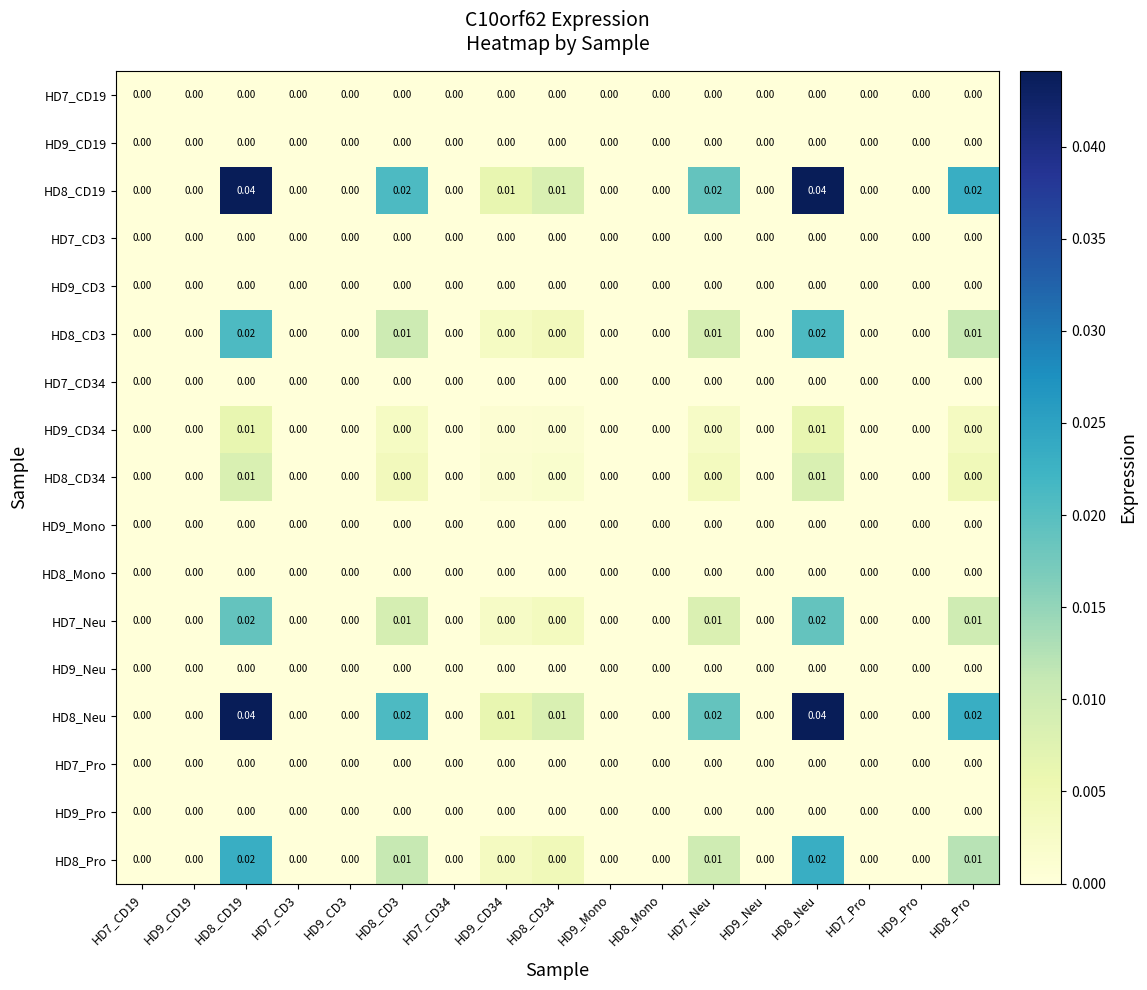

How many series are shown in this chart?

17